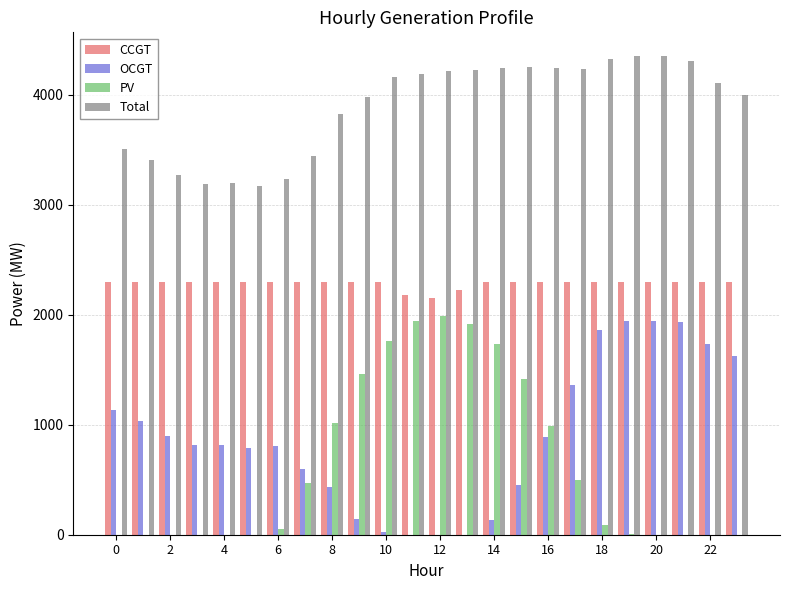

Which series has the largest total across all categories?

Total